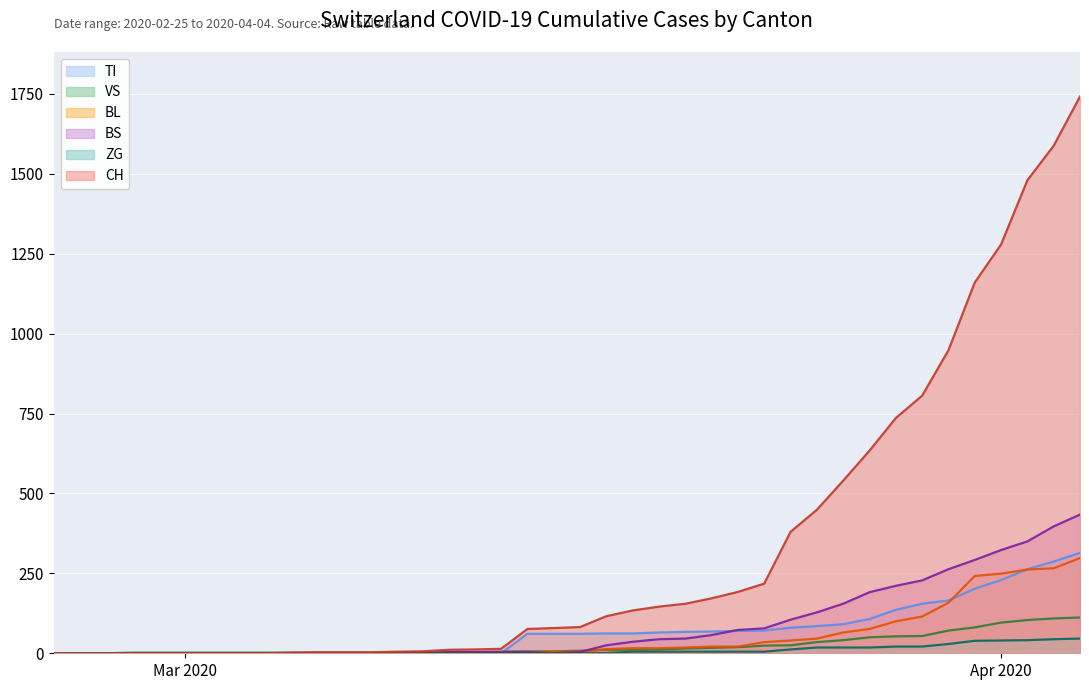

What is the label of the 15th point from the left?

2020-03-10